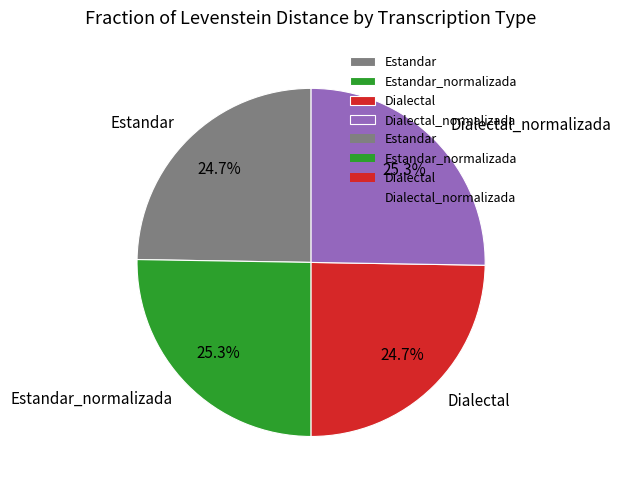

To the nearest percent, what percentage of the pie is Dialectal_normalizada?

25%